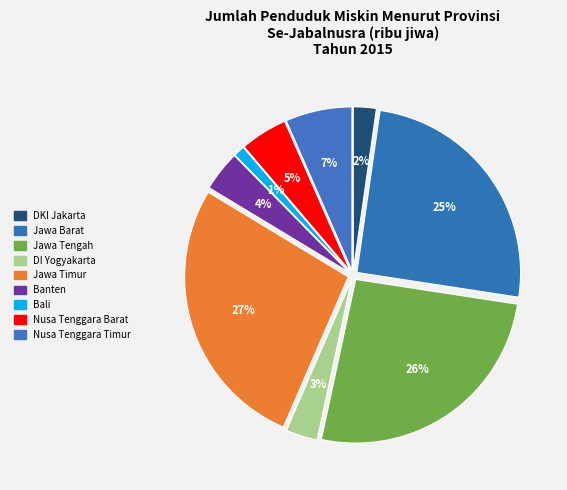

Does any single category account for the majority?

No